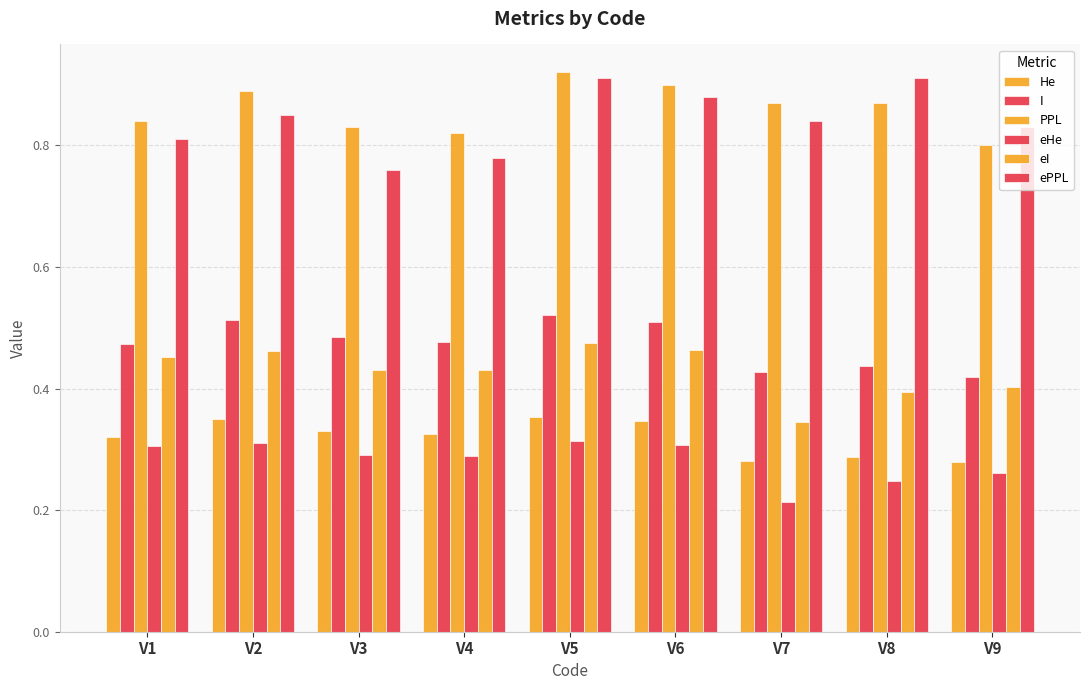

Is it true that I equals 0.6 at V8?

False